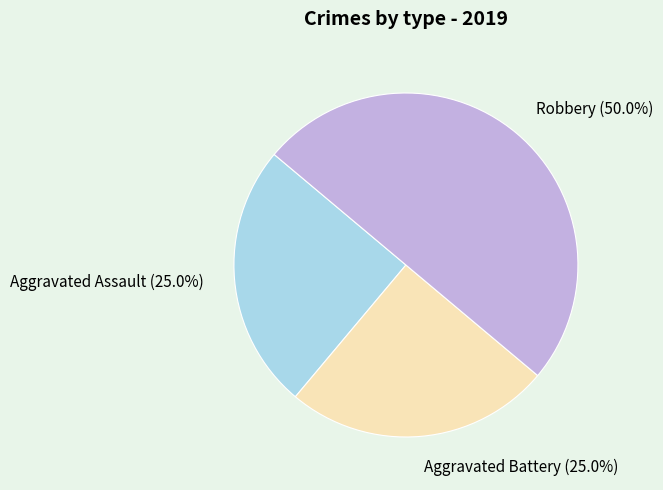

To the nearest percent, what is the difference between the Aggravated Assault and Robbery slice percentages?

25%